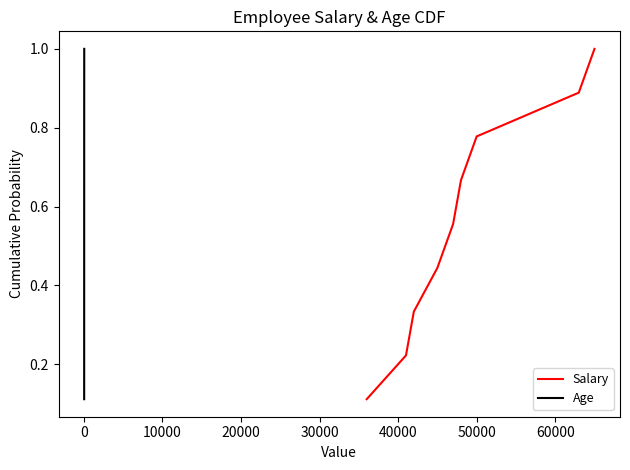

True or false: Age has more than 2 points higher than both neighbors.

False